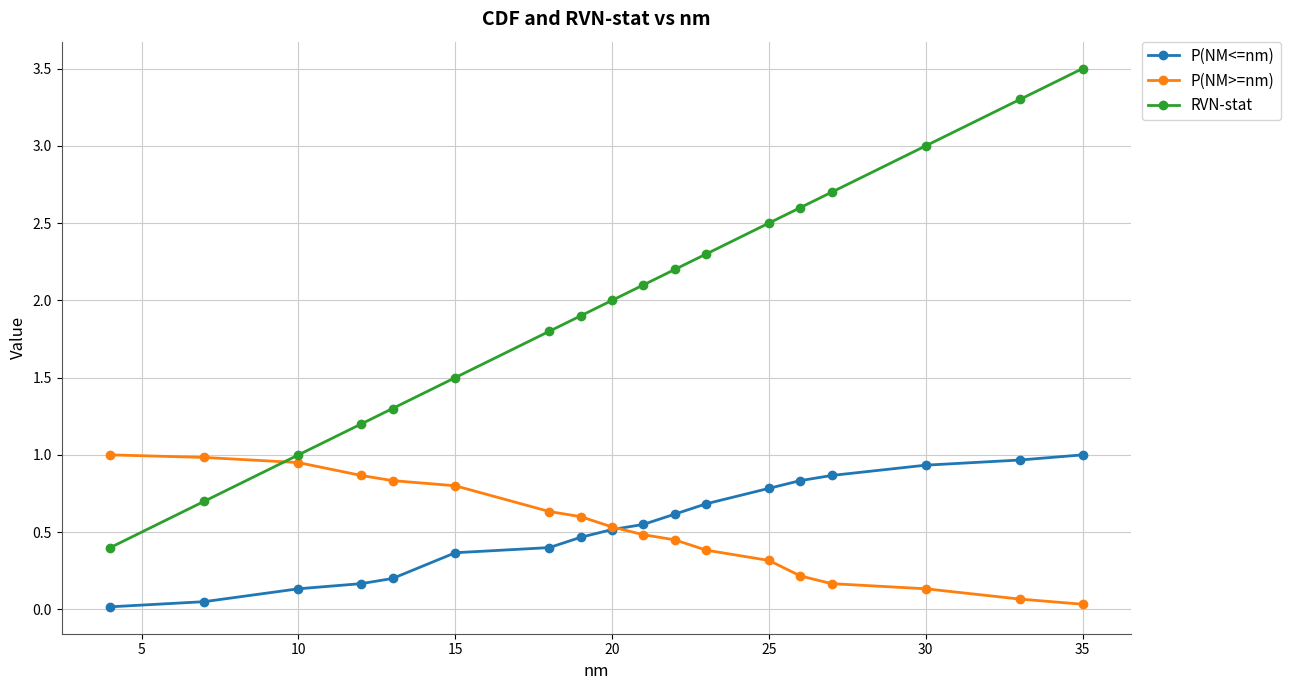

True or false: RVN-stat has more than 1 interior local peaks.

False